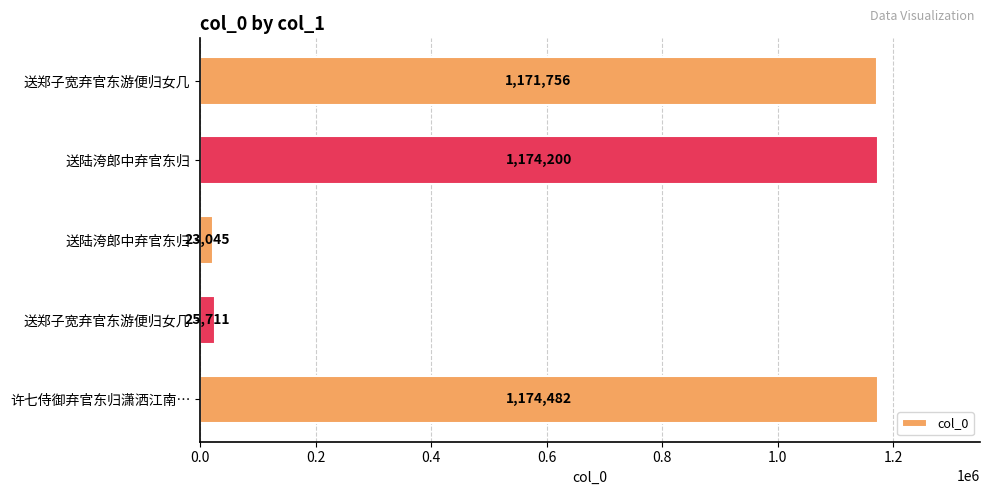

Which category has the highest value across all series?

许七侍御弃官东归潇洒江南…